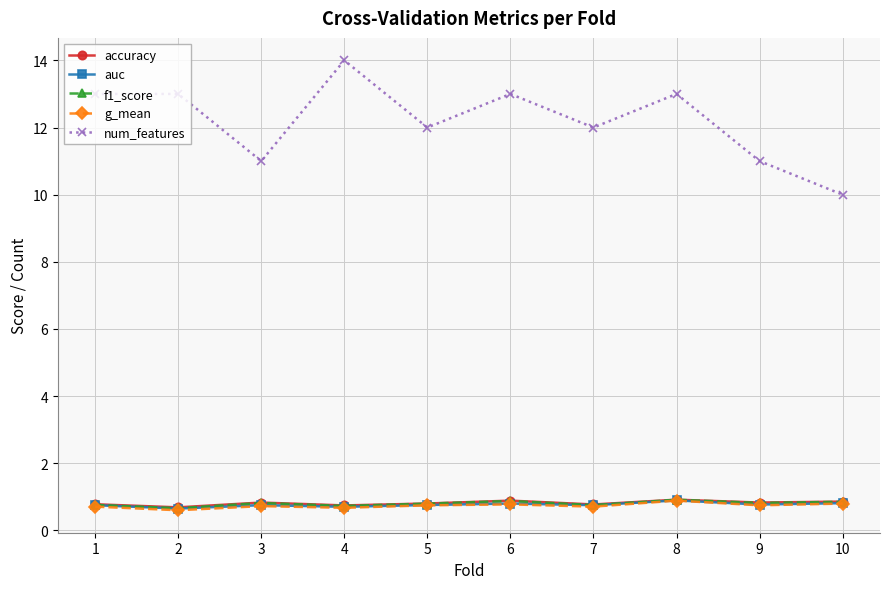

Which series has the largest total across all categories?

num_features